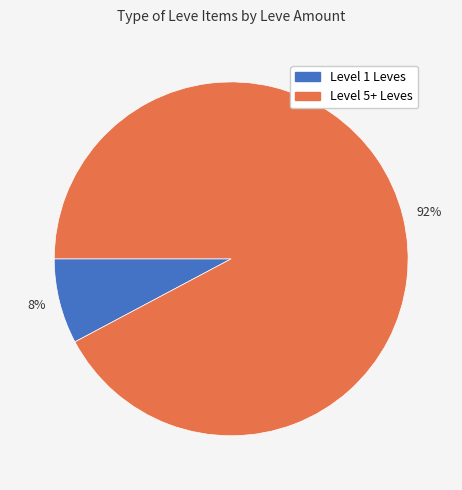

To the nearest percent, what is the combined percentage of 92% and 8%?

100%